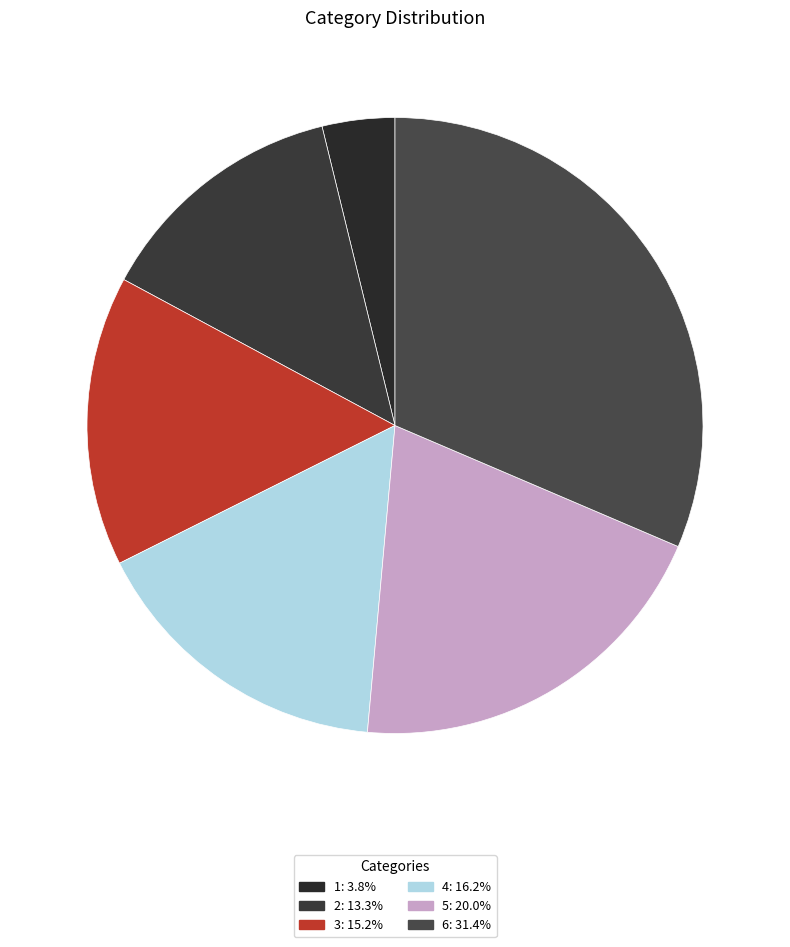

Count the number of slices in the pie.

6